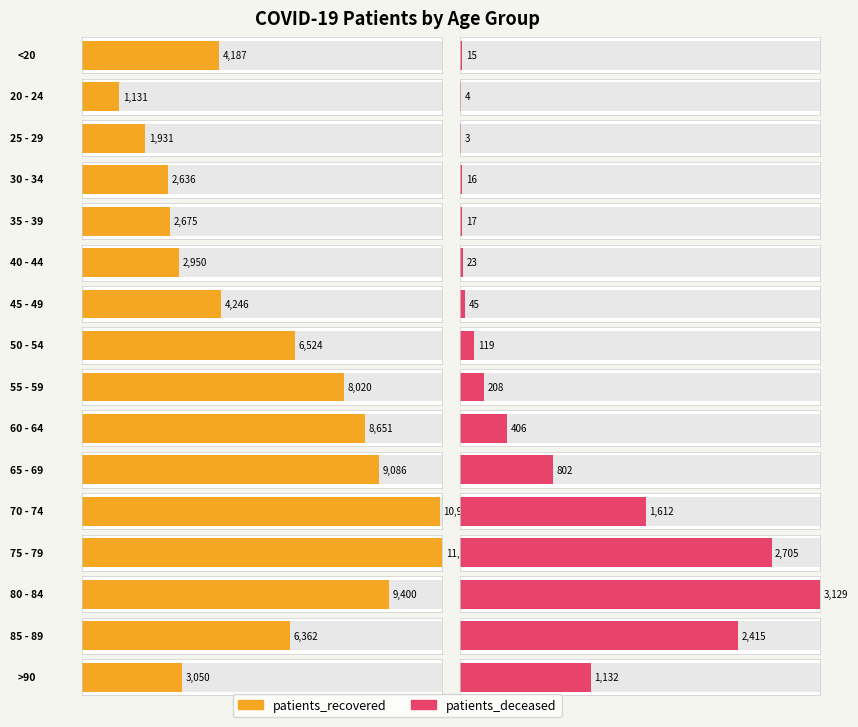

Reading left to right, list all the values displayed in this chart.

patients_recovered: 4187	1131	1931	2636	2675	2950	4246	6524	8020	8651	9086	10953	11024	9400	6362	3050
patients_deceased: 15	4	3	16	17	23	45	119	208	406	802	1612	2705	3129	2415	1132